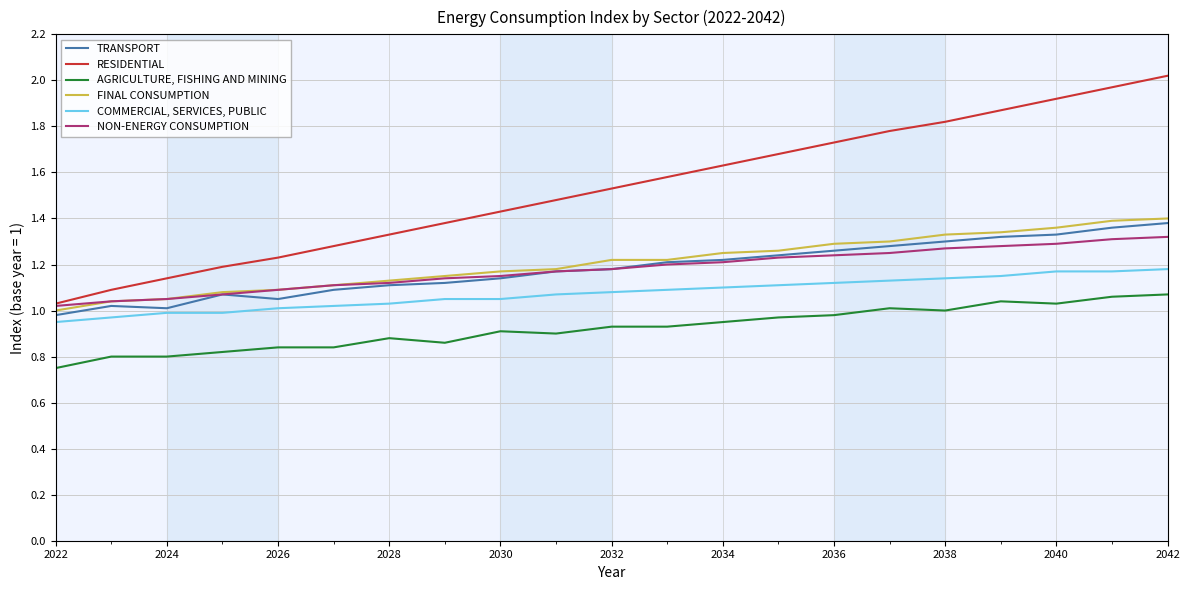

True or false: COMMERCIAL, SERVICES, PUBLIC and RESIDENTIAL intersect in this chart.

False